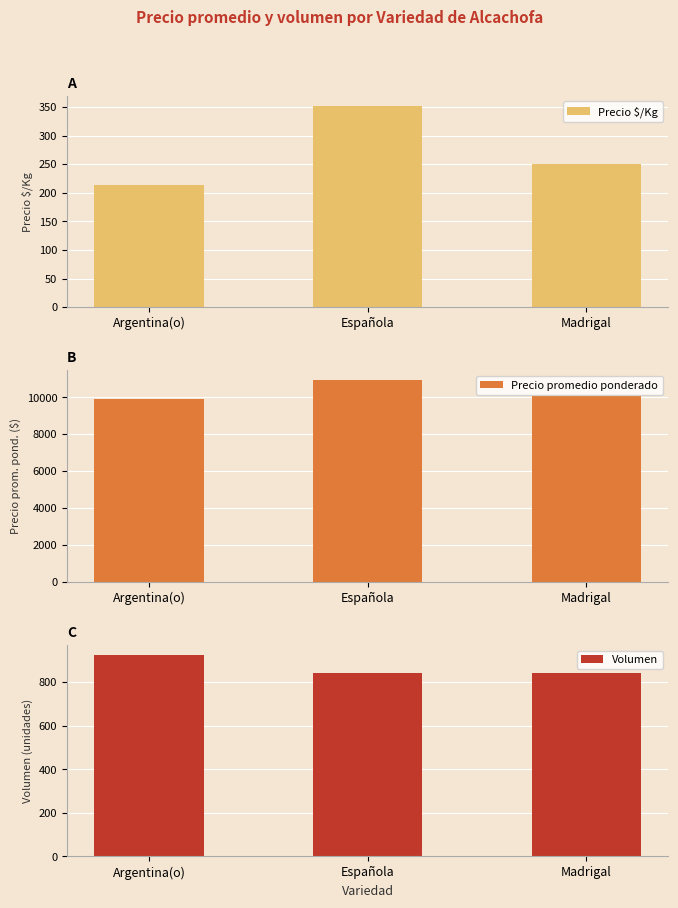

How many data points in Precio promedio ponderado are above 10083?

1